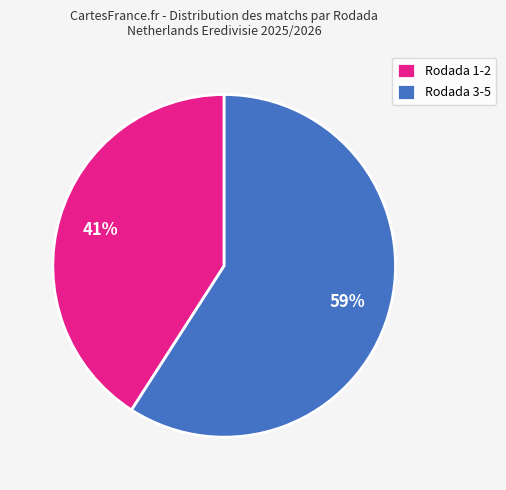

Is there a majority slice in this chart?

Yes